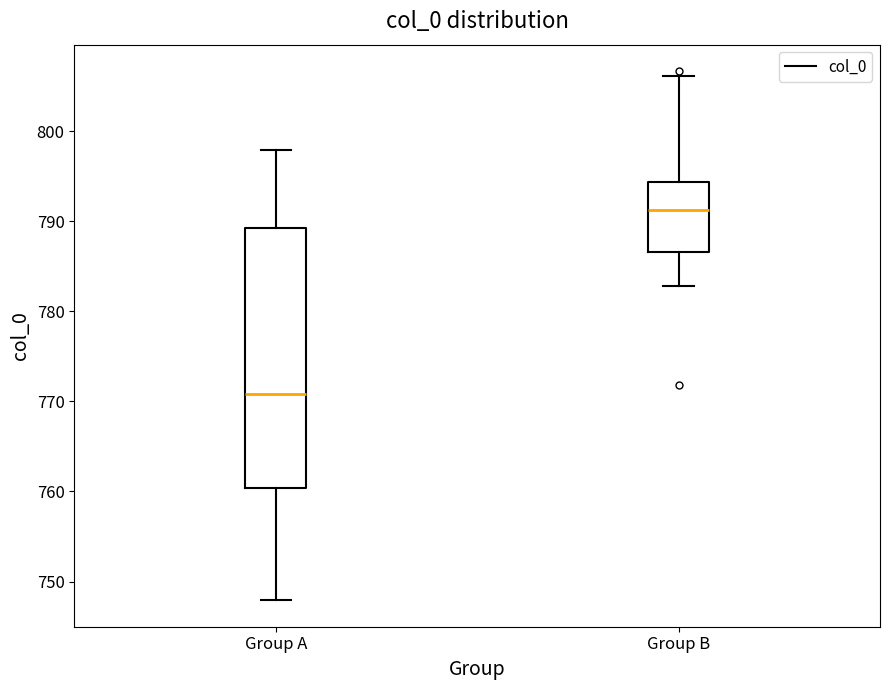

Reading left to right, read every box against the y-axis: the position of its median line, the range the box covers, and the ends of its whiskers. The values are not printed on the chart, so give them approximately, as read against the axis.

Group A: median 771, box 760 to 789, whiskers 748 to 798
Group B: median 791, box 787 to 794, whiskers 783 to 806